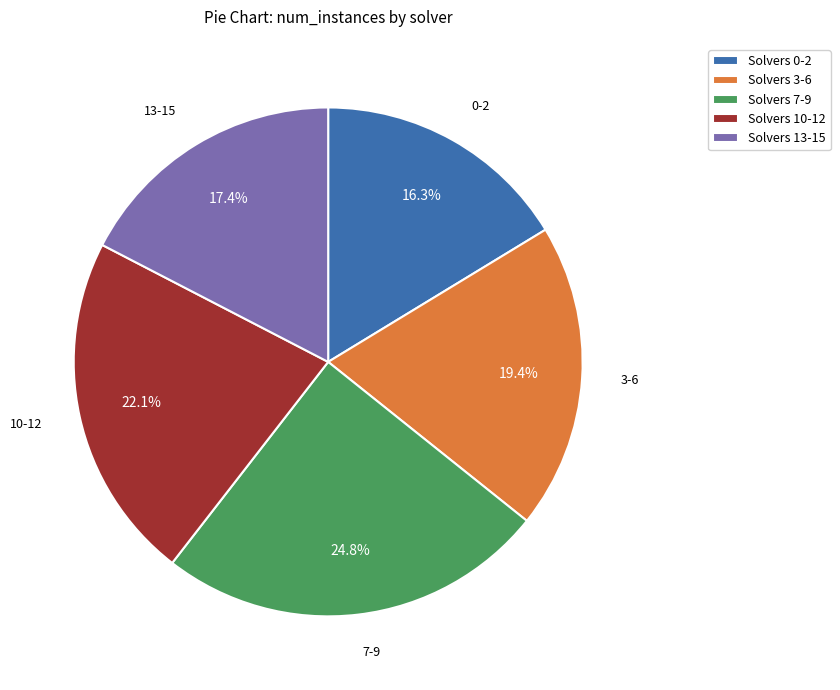

Does any single category account for the majority?

No